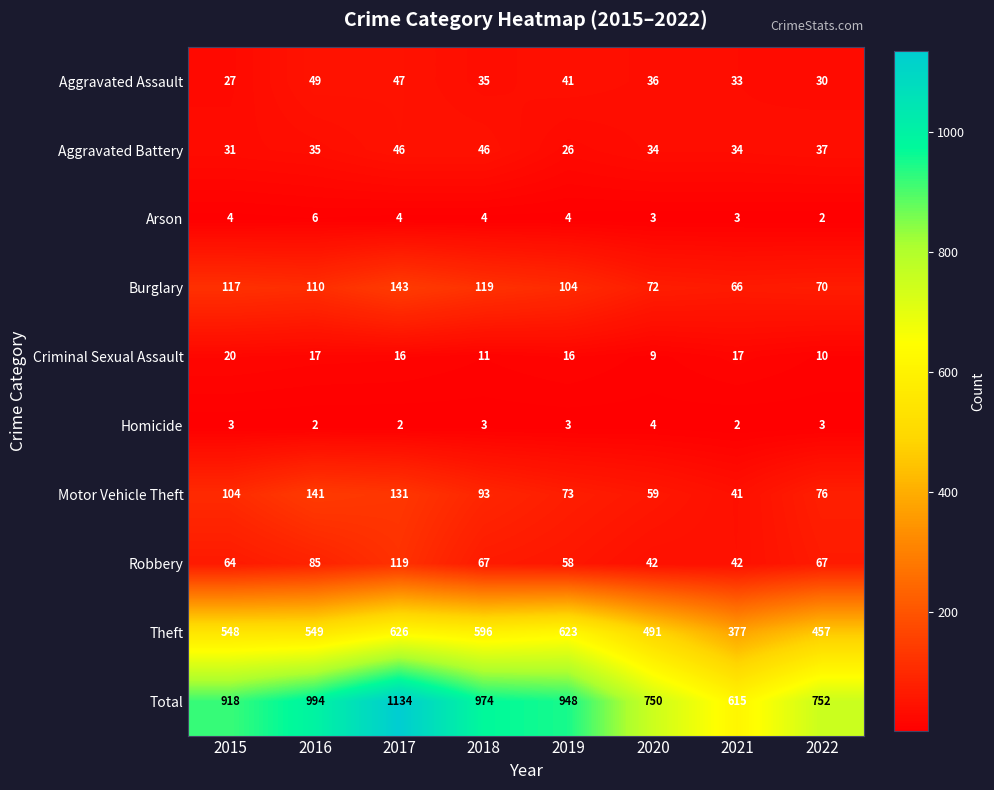

What is the maximum value shown in the chart?

1134